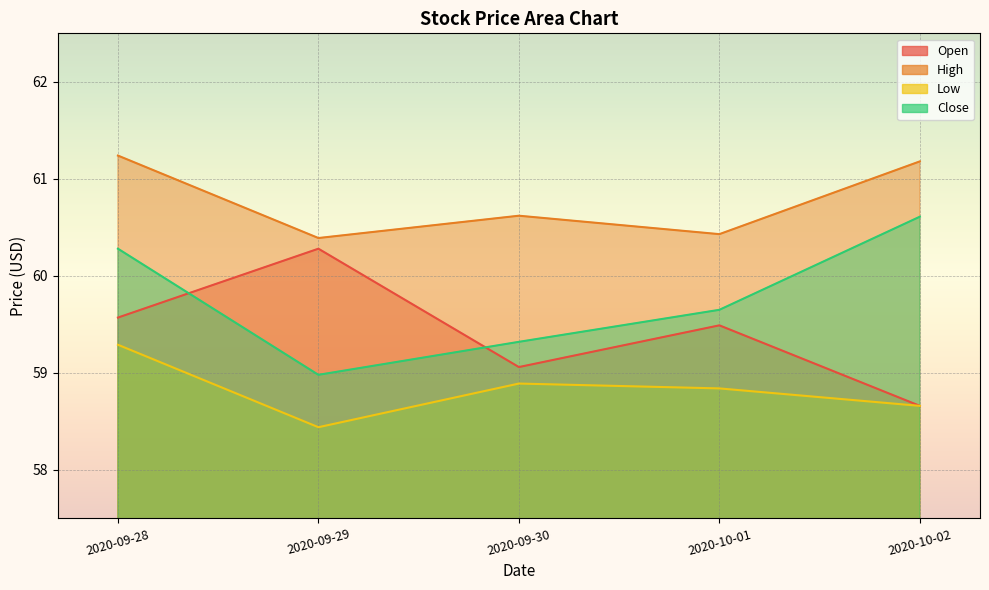

Which series has the widest spread of values?

Close